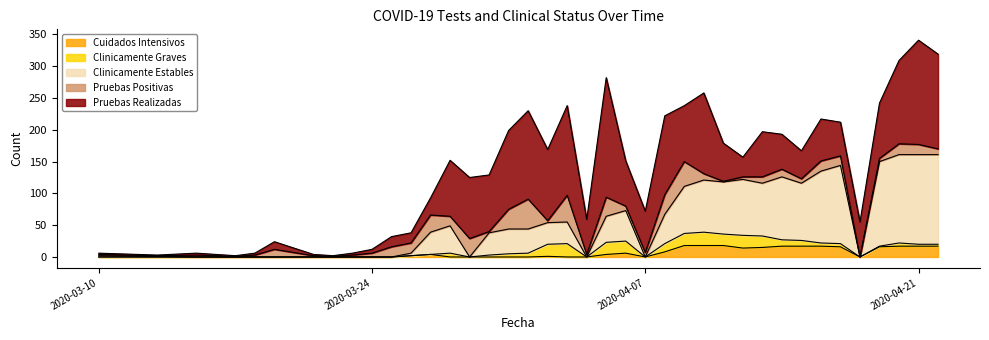

Which has a higher value, 2020-03-31 or 2020-04-02?

2020-03-31